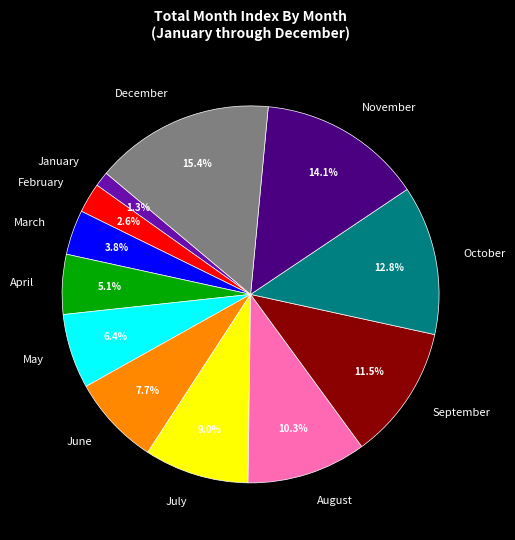

How many segments does this pie chart have?

12